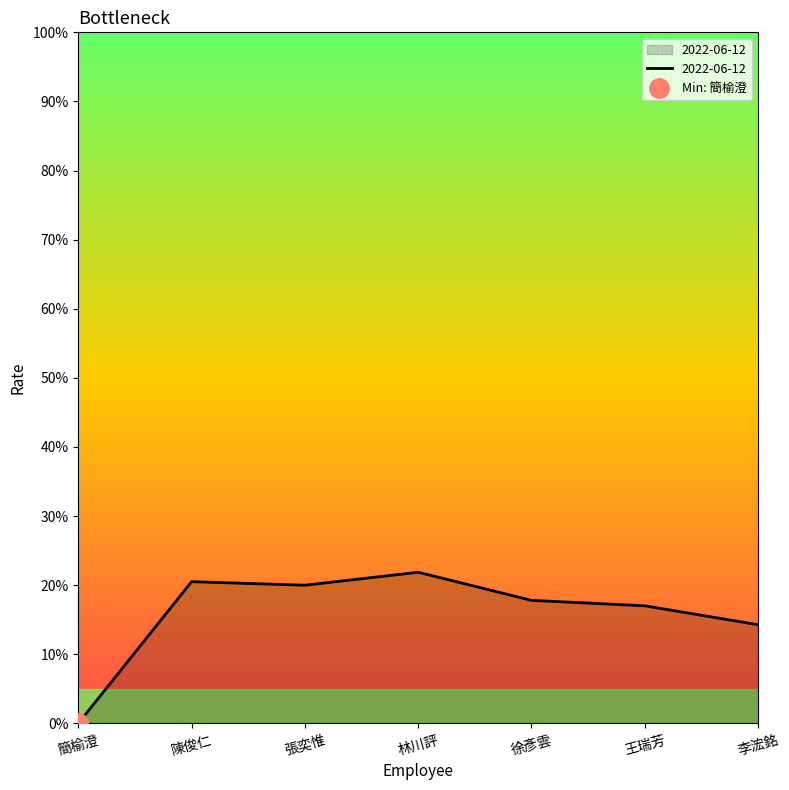

How many categories are shown in the chart?

7